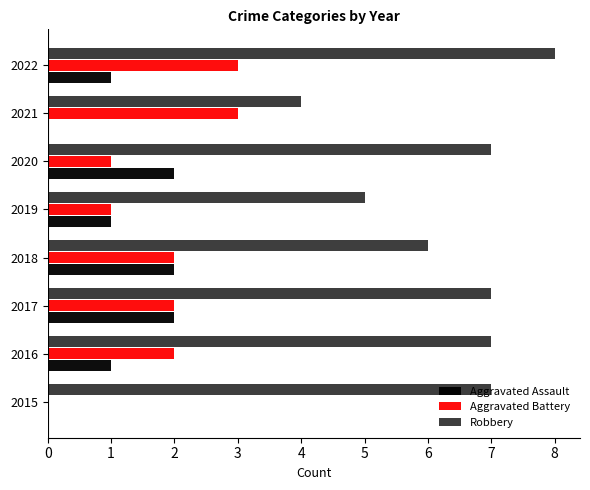

Which series changed the most between 2020 and 2022?

Aggravated Battery